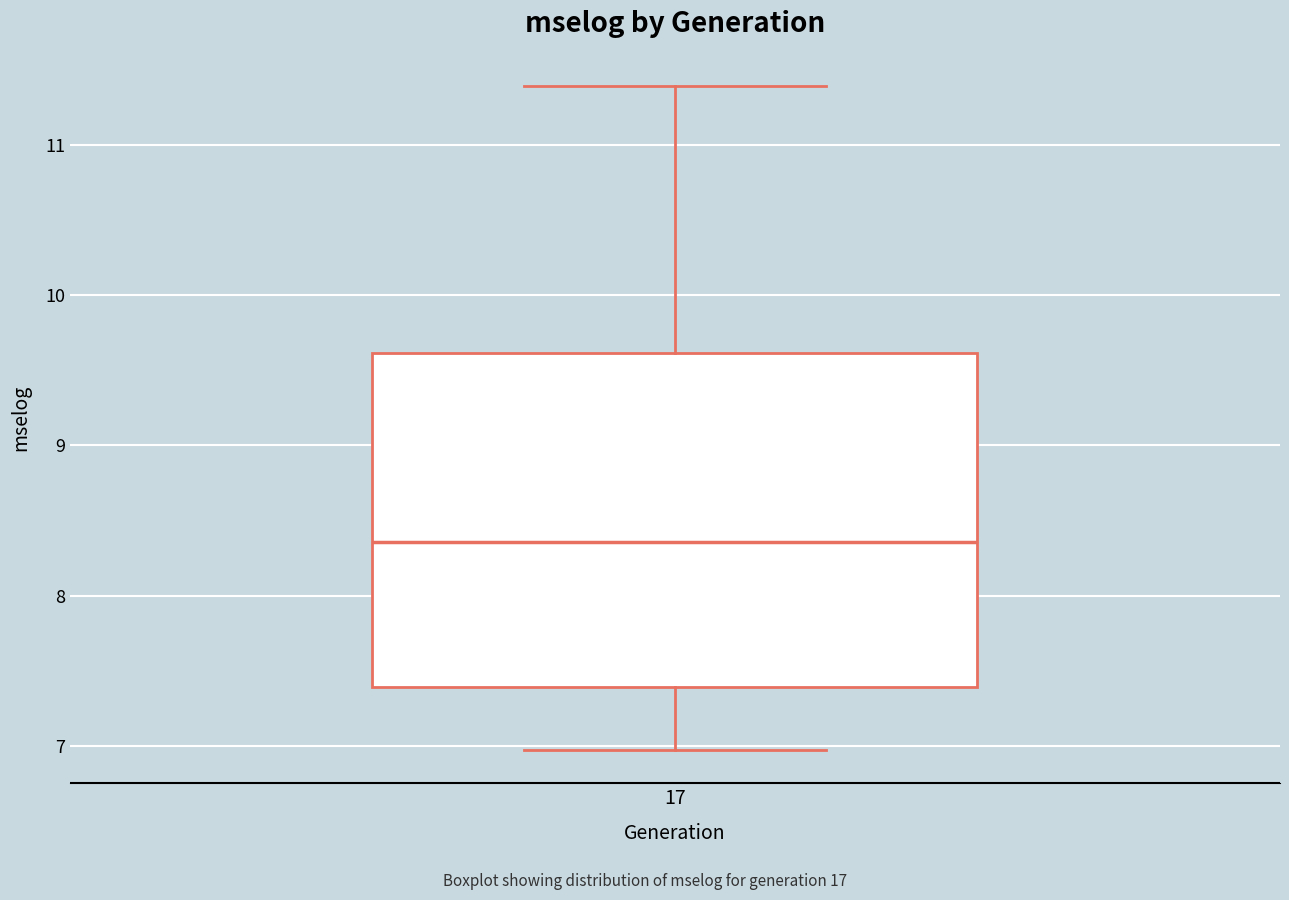

Read this box plot against the y-axis: the position of the median line, the range covered by the box, and the ends of both whiskers. The values are not printed on the chart, so give them approximately, as read against the axis.

median 8.4, box 7.4 to 9.6, whiskers 7.0 to 11.4